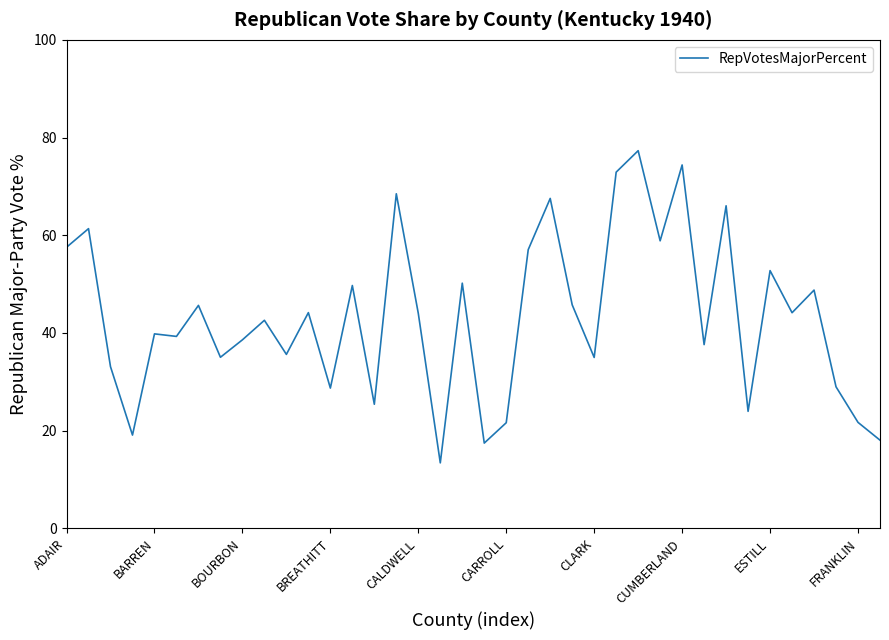

What is the minimum value shown in the chart?

13.4